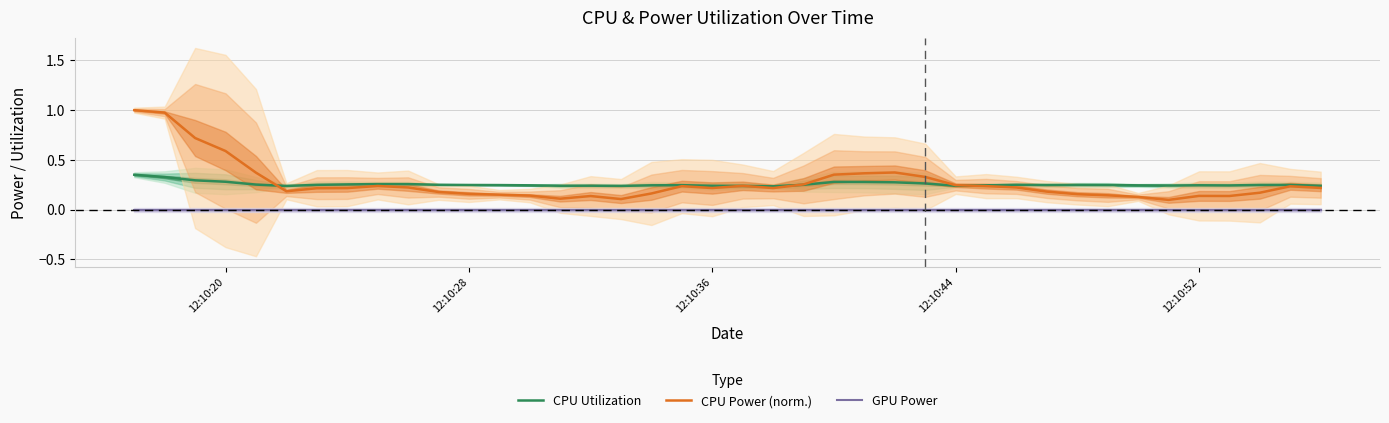

True or false: GPU Power and CPU Utilization intersect in this chart.

False